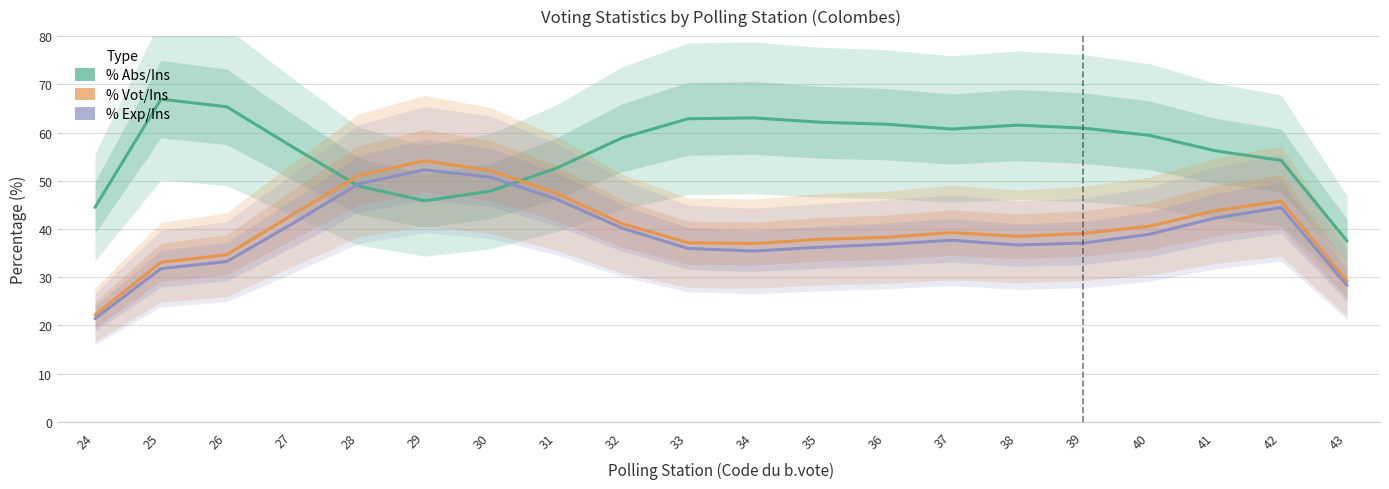

Rank the categories by % Abs/Ins value from highest to lowest.

25, 26, 34, 33, 35, 36, 38, 39, 37, 40, 32, 27, 41, 42, 31, 28, 30, 29, 24, 43